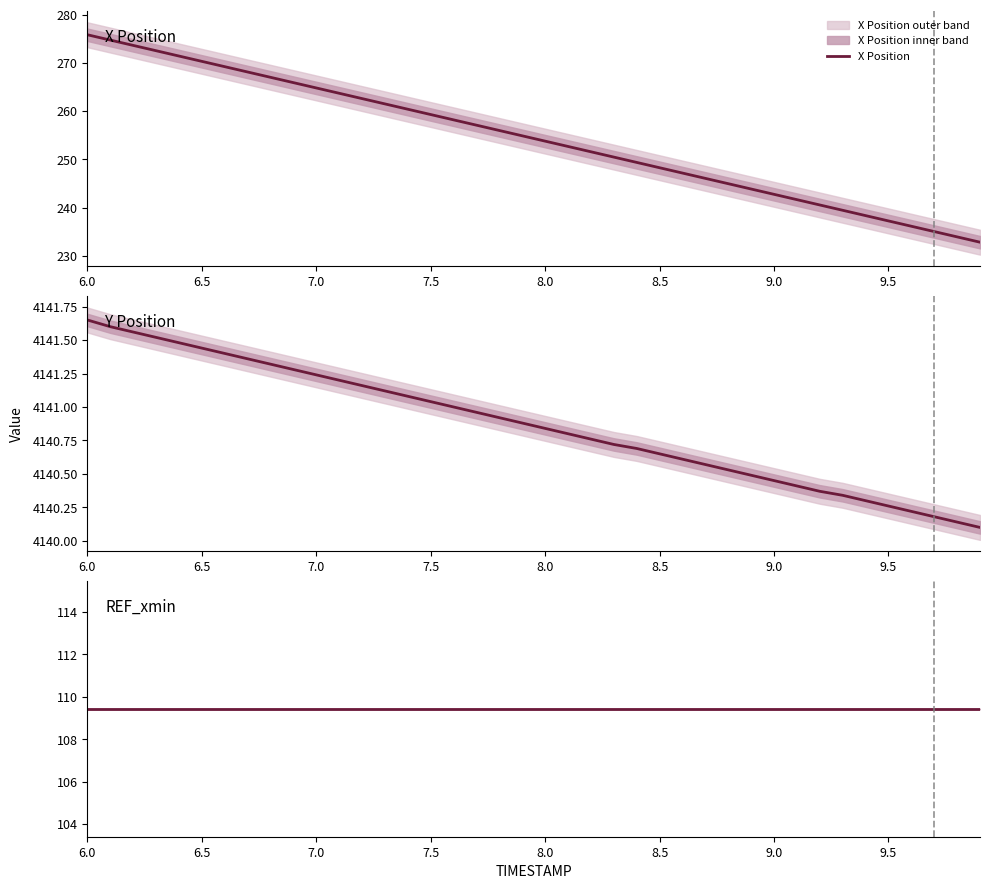

List the series in order of their peak value, lowest first.

REF_xmin, X Position, Y Position